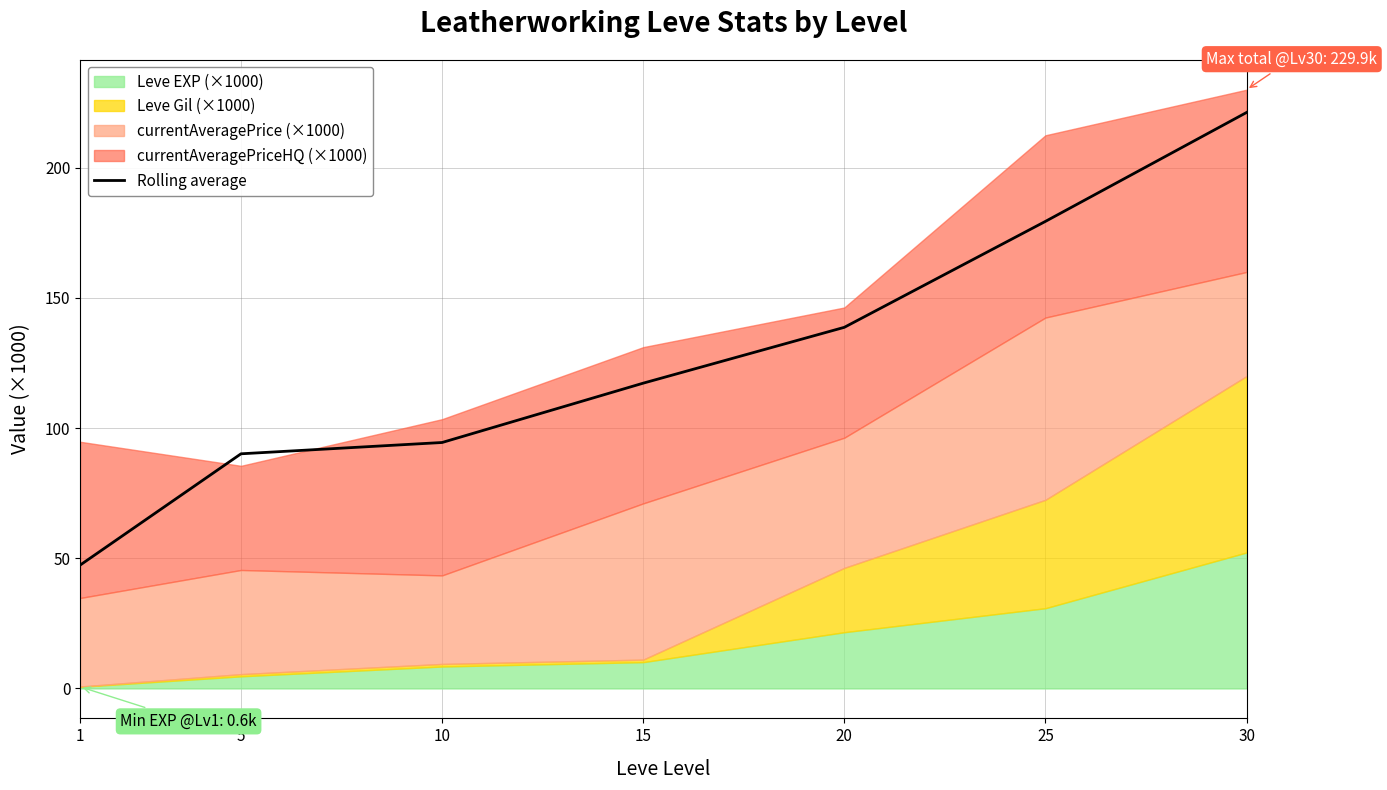

Reading left to right, extract all data points from this chart.

1=47.4	5=90.1	10=94.5	15=117.2	20=138.7	25=179.4	30=221.2